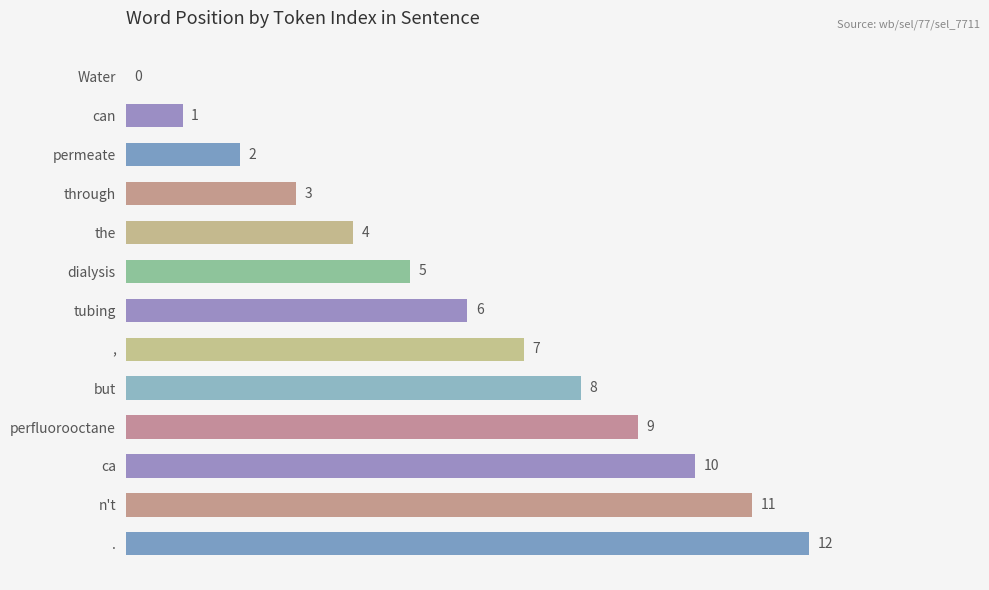

What is the sum of all values?

78